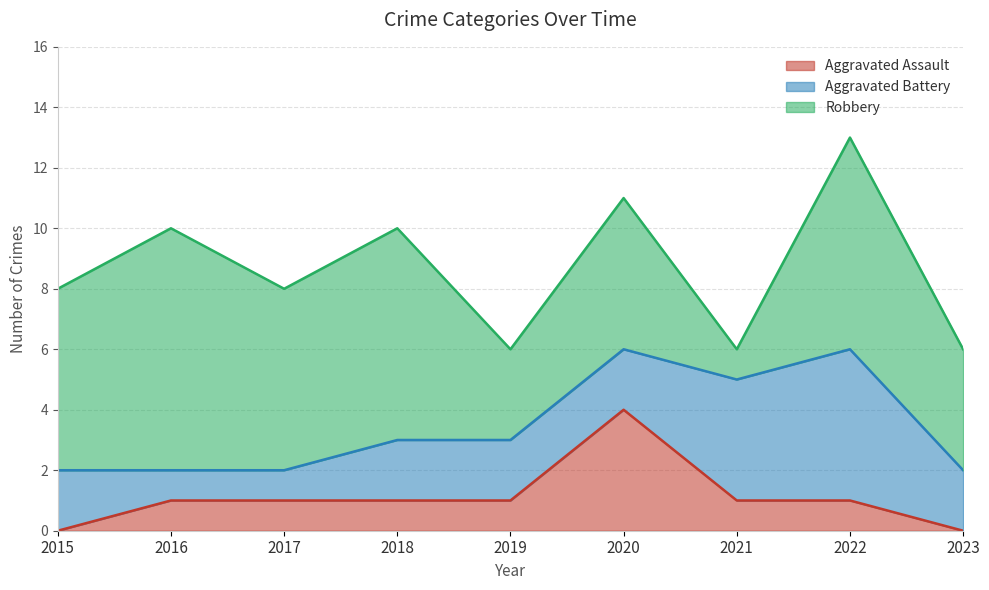

Which category has the lowest value in the Aggravated Battery series?

2016